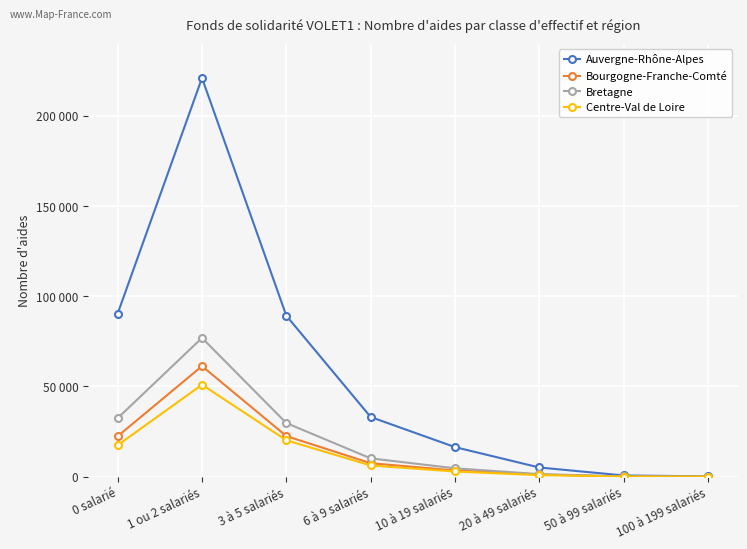

Does the chart have visible grid lines?

Yes